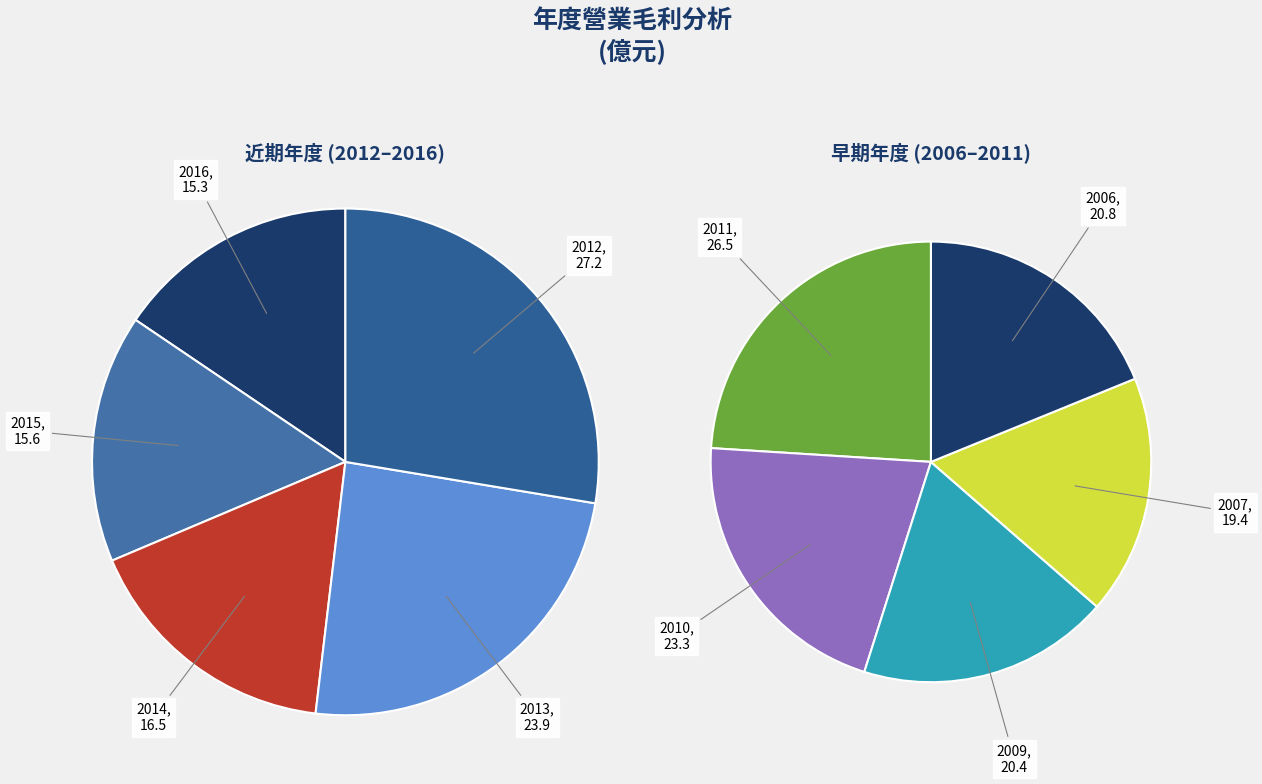

Between 2020 and 2010, which is larger?

2010